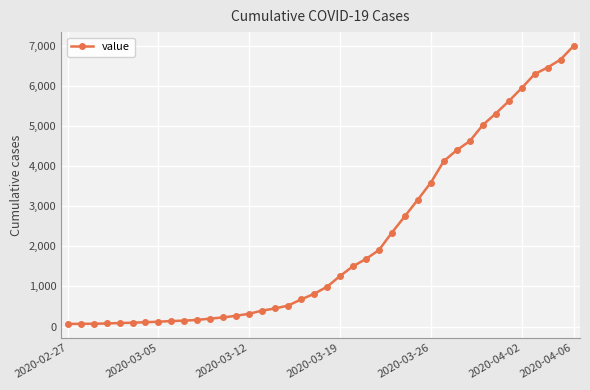

How many lines are shown in the chart?

1